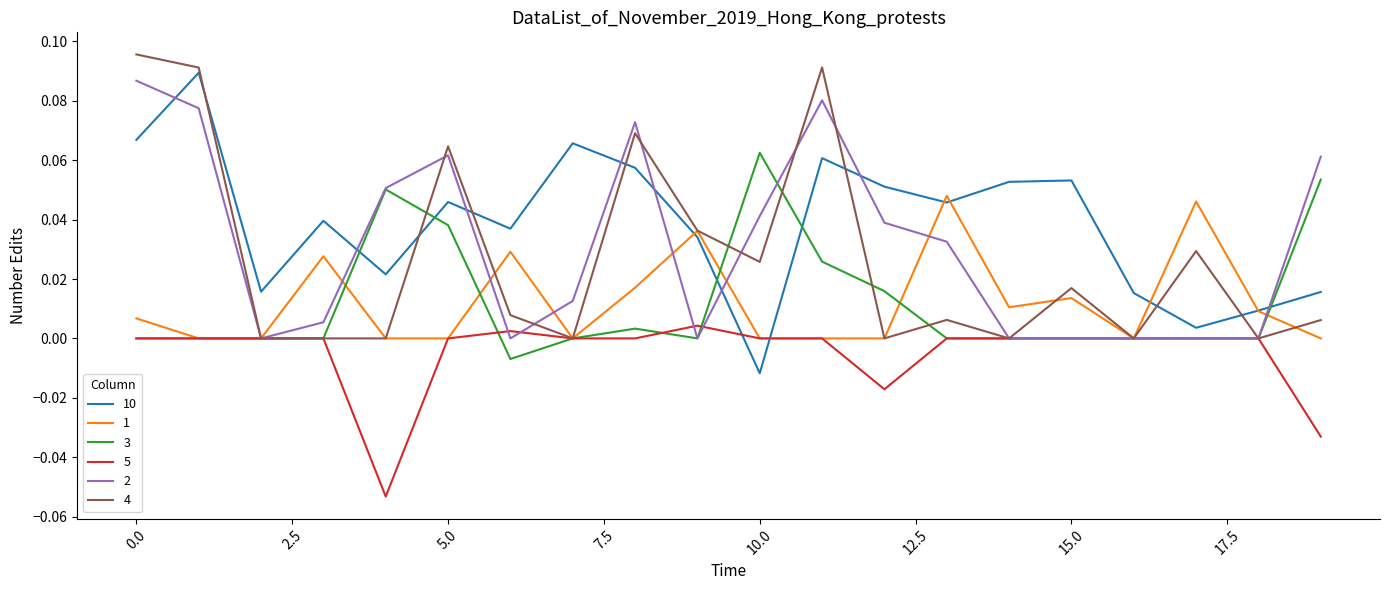

Which series has the largest total across all categories?

10